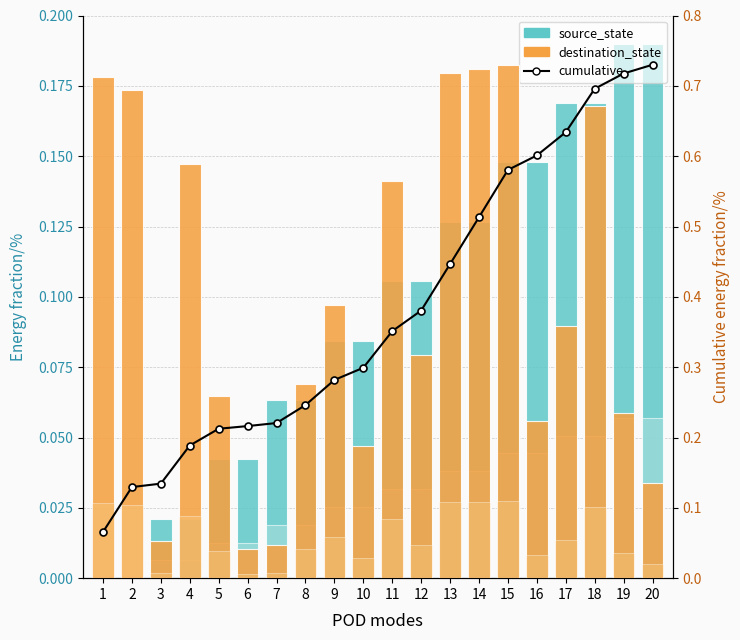

Which label corresponds to the smallest value in the chart?

1